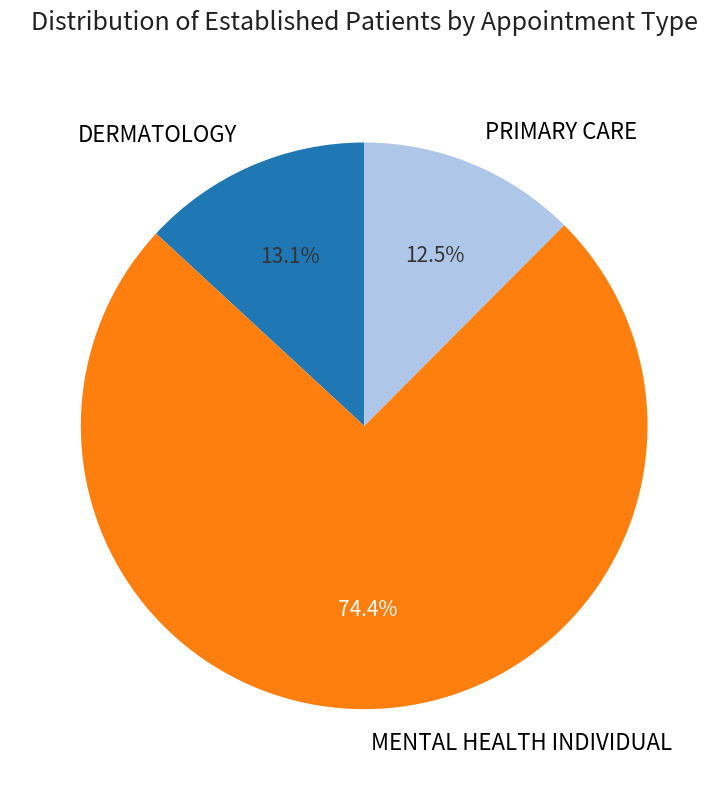

Do MENTAL HEALTH INDIVIDUAL and PRIMARY CARE together represent more than half of the pie?

Yes